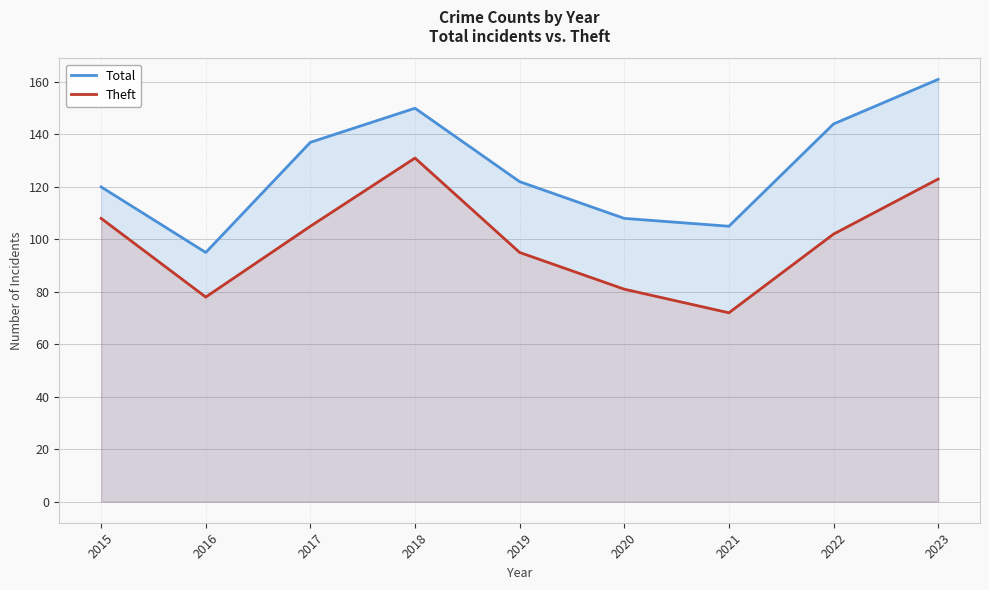

Reading left to right, transcribe all the data shown in this chart.

Total: 2015=120	2016=95	2017=137	2018=150	2019=122	2020=108	2021=105	2022=144	2023=161
Theft: 2015=108	2016=78	2017=105	2018=131	2019=95	2020=81	2021=72	2022=102	2023=123